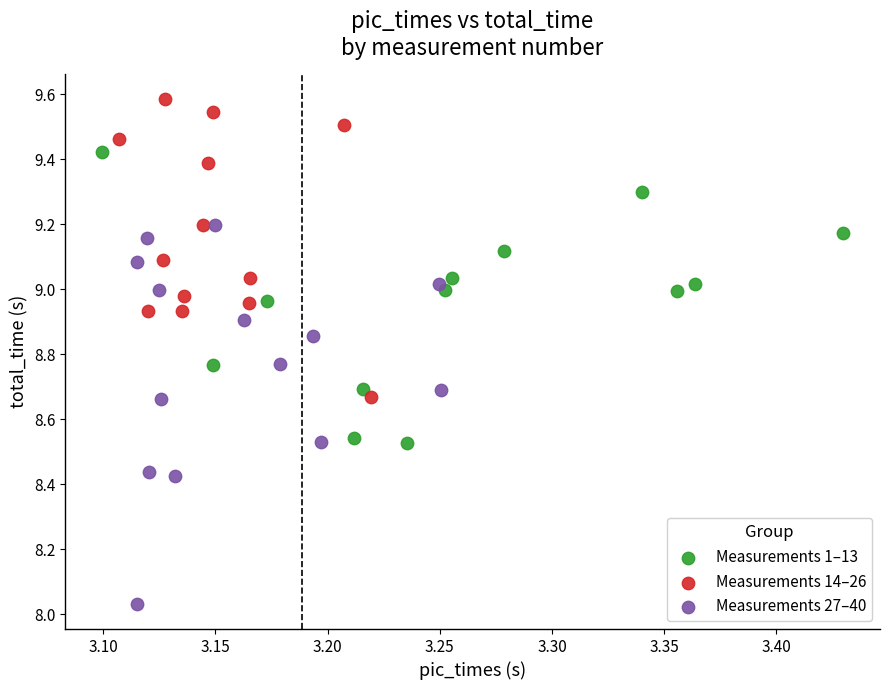

Which series has the widest spread of Y values?

Measurements 27–40